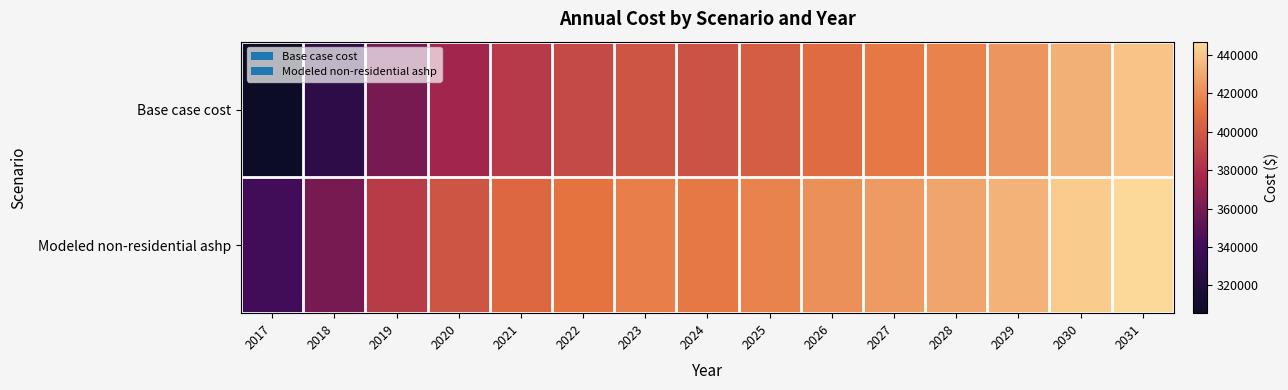

List the series in order of their peak value, lowest first.

Base case cost, Modeled non-residential ashp